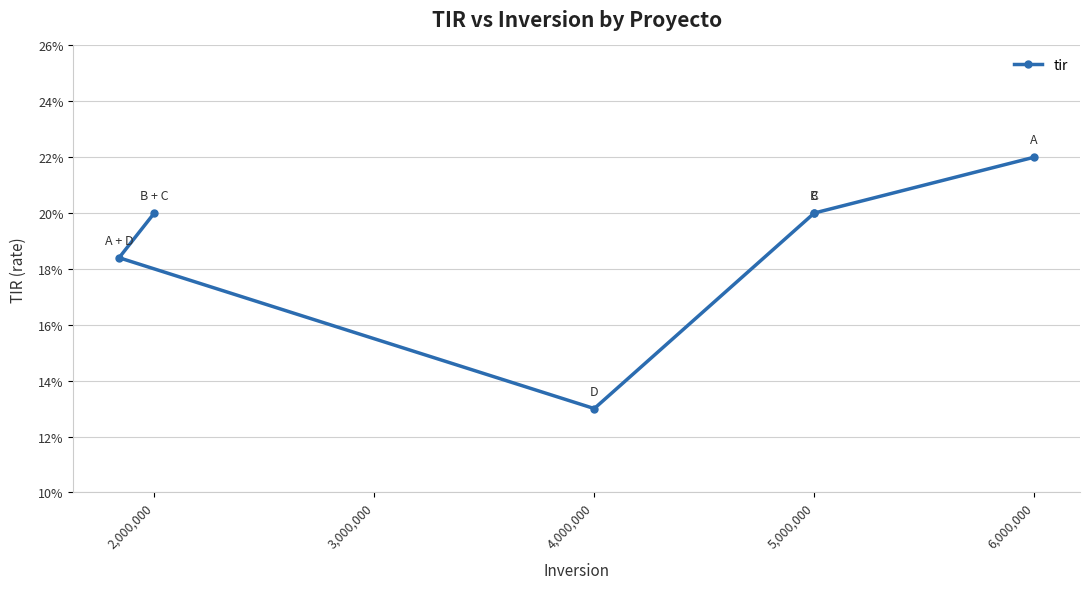

What is the difference between the maximum and minimum values?

0.1